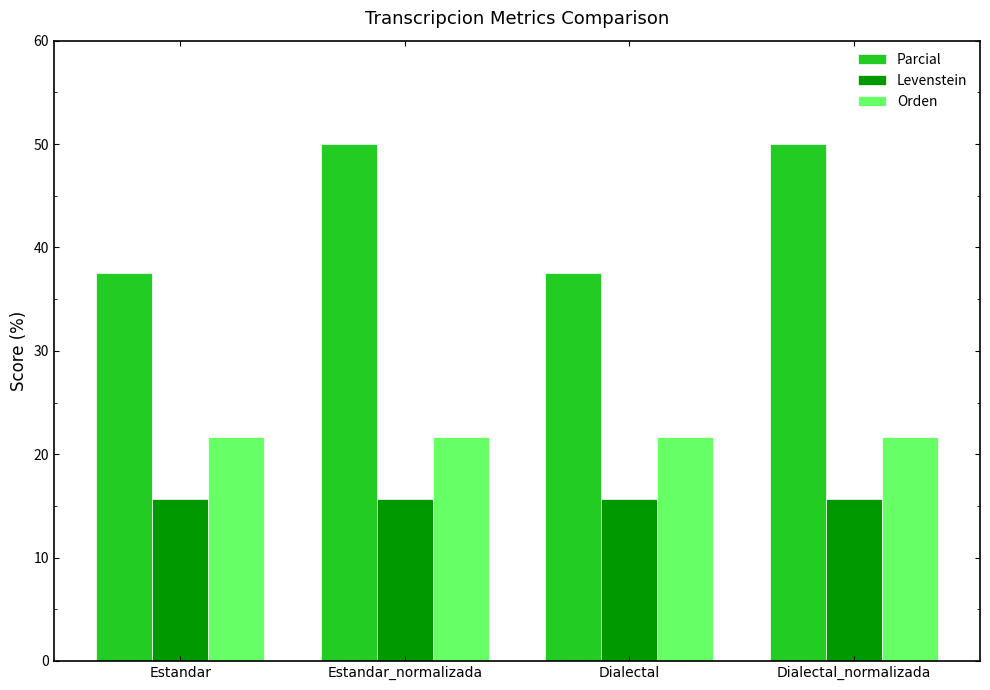

What is the average value of the Parcial series?

43.8